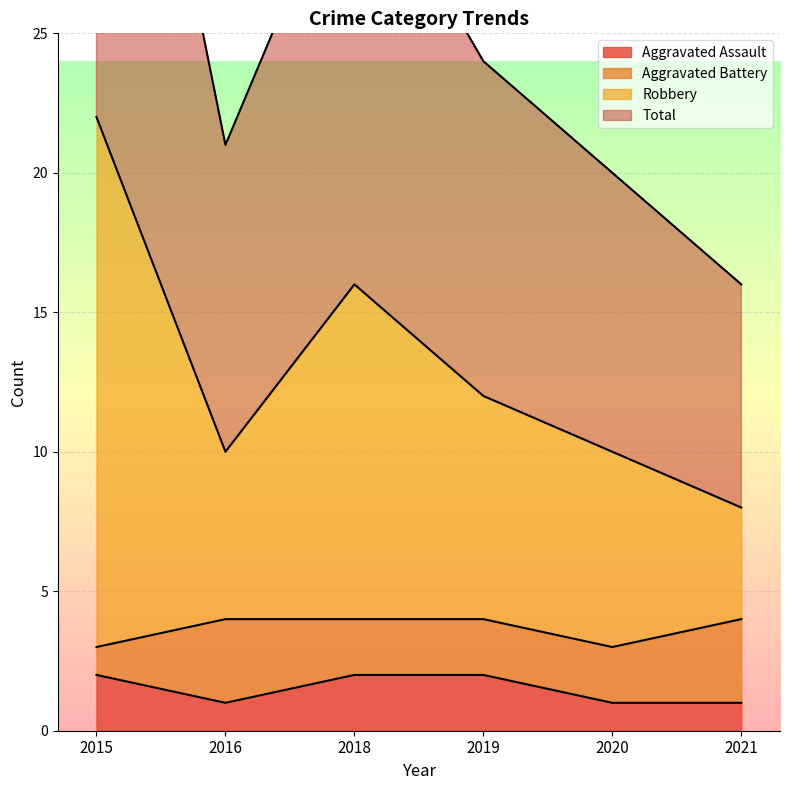

Rank the categories by Robbery value from highest to lowest.

2015, 2018, 2019, 2016, 2020, 2021